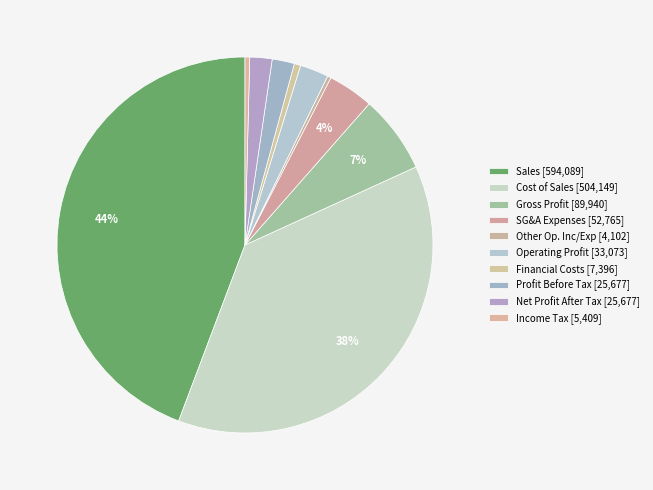

Which category has the biggest portion of the pie?

sales